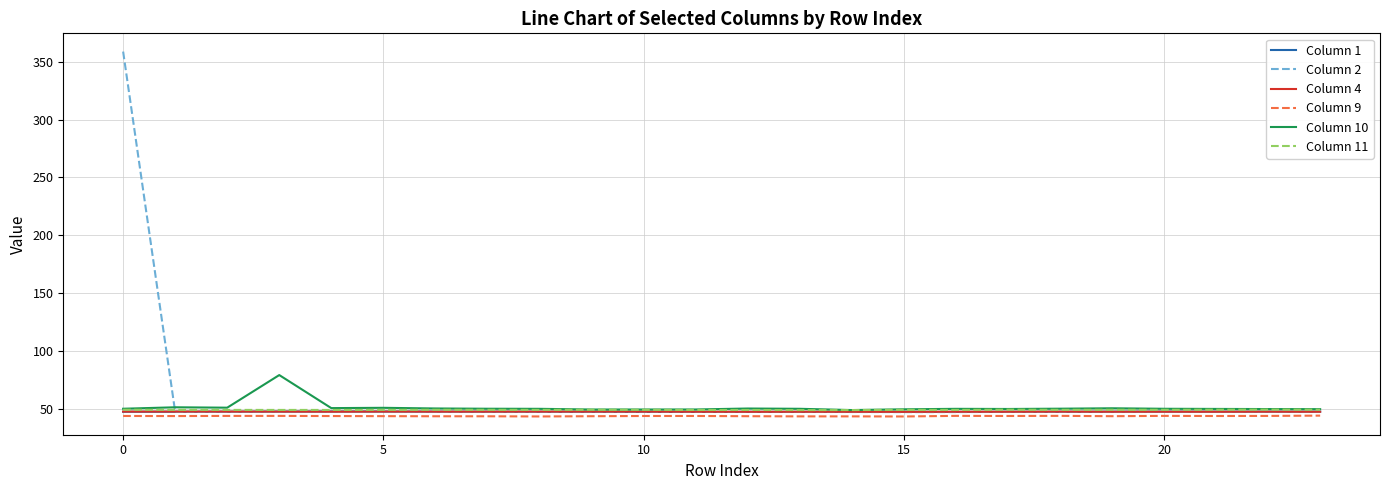

Which series has the widest spread of values?

Column 2